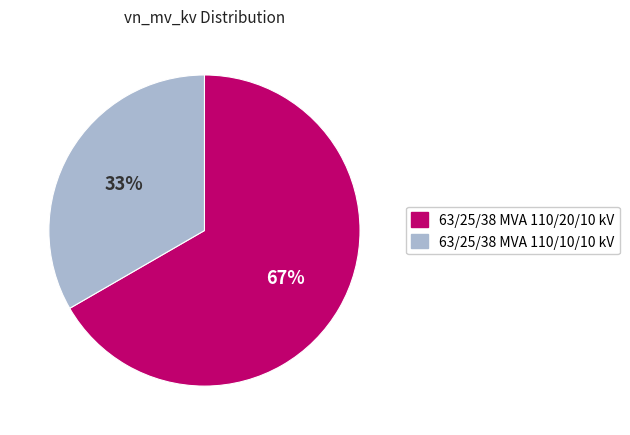

True or false: 63/25/38 MVA 110/20/10 kV accounts for 80% of the total.

False